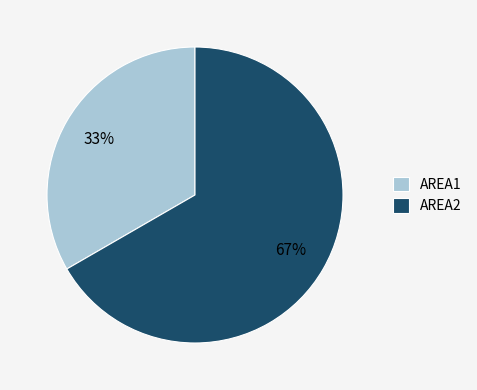

Do AREA2 and AREA1 together represent more than half of the pie?

Yes